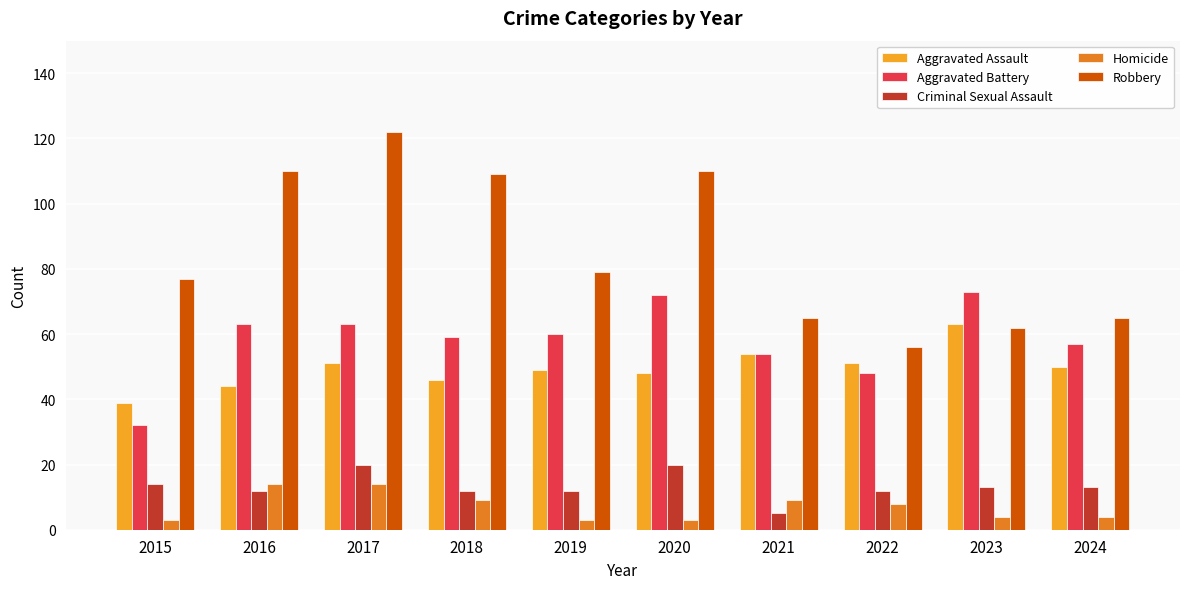

What is the value of the Homicide bar at the 6th from the left?

3